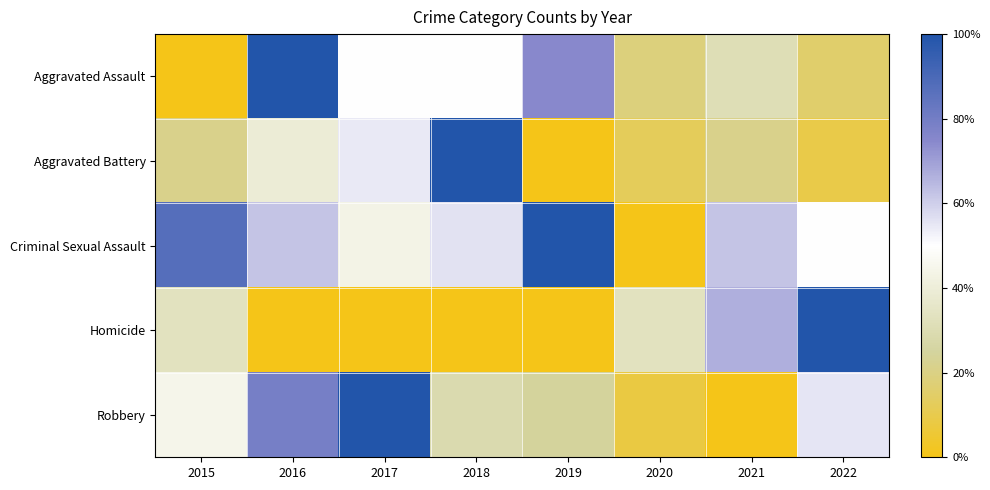

What is the total value across all series at 2017?

2.5